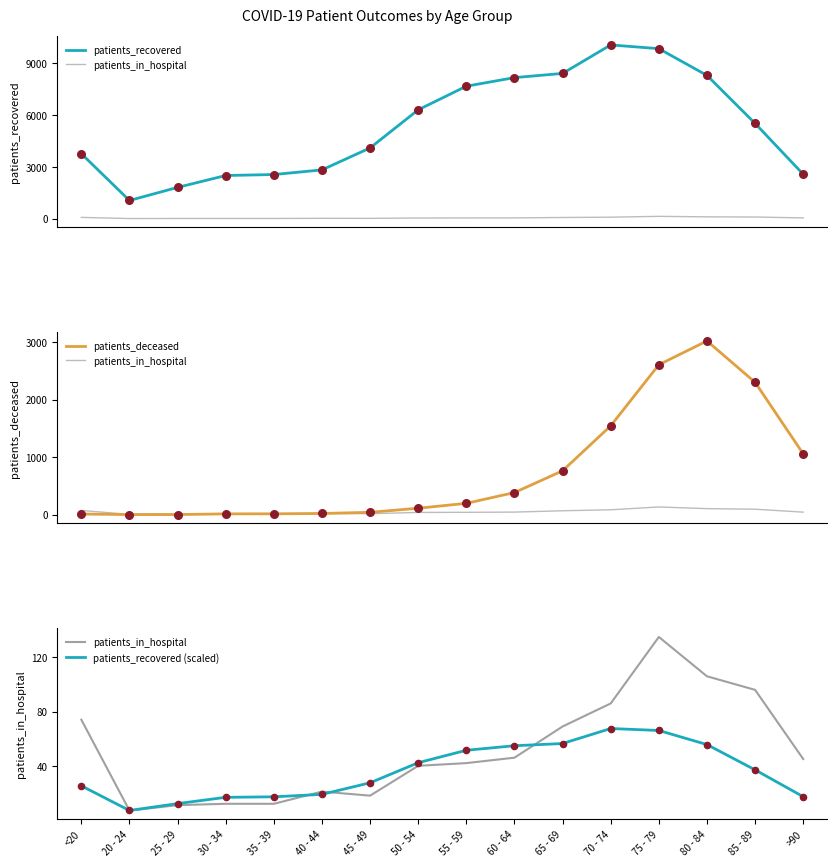

At which category is the sum across all series the highest?

75 - 79